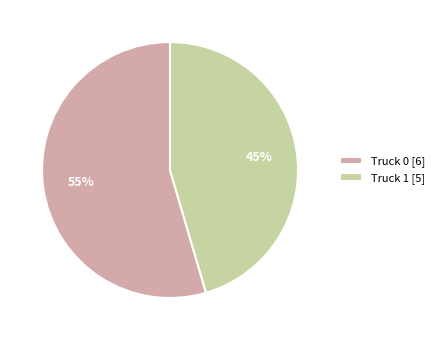

Count the number of slices in the pie.

2